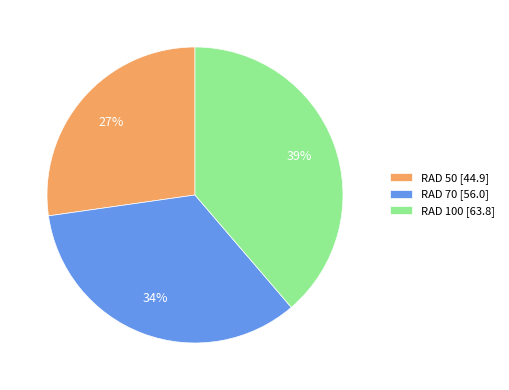

Is RAD 50 the majority of the pie?

No